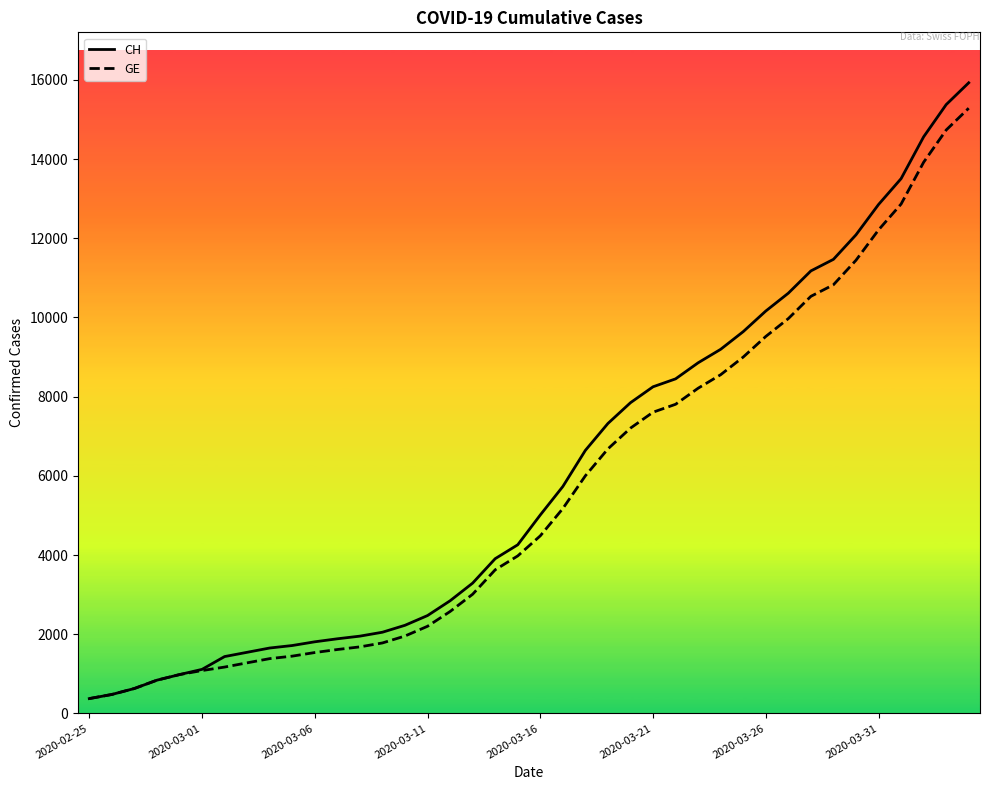

What is the maximum value for GE?

15284